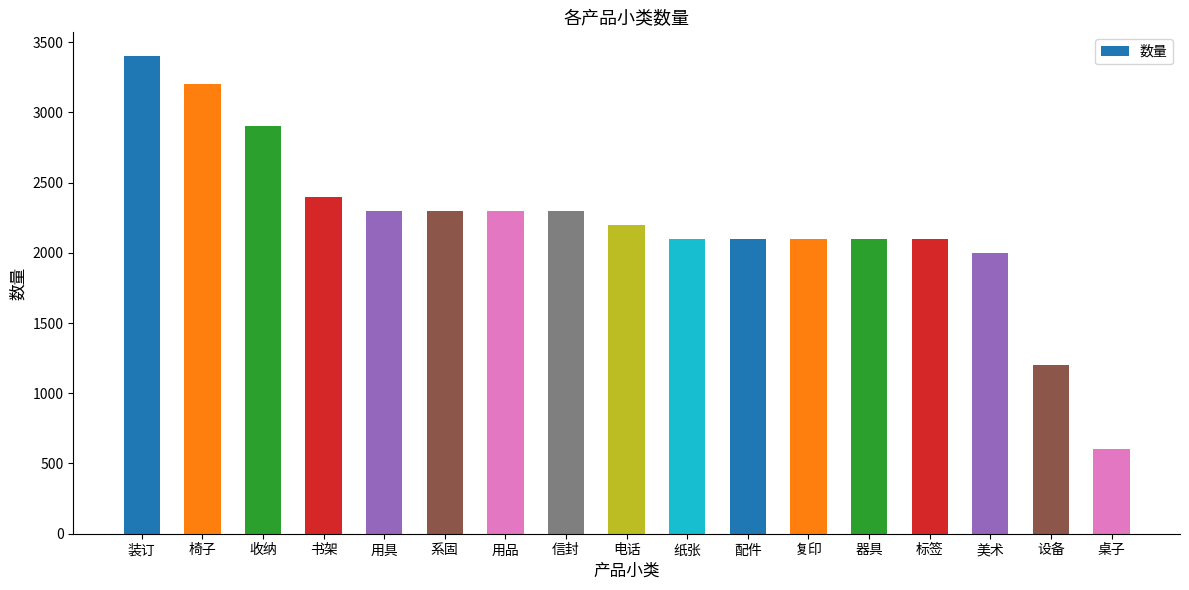

Is it true that the value at 电话 is 3708?

False